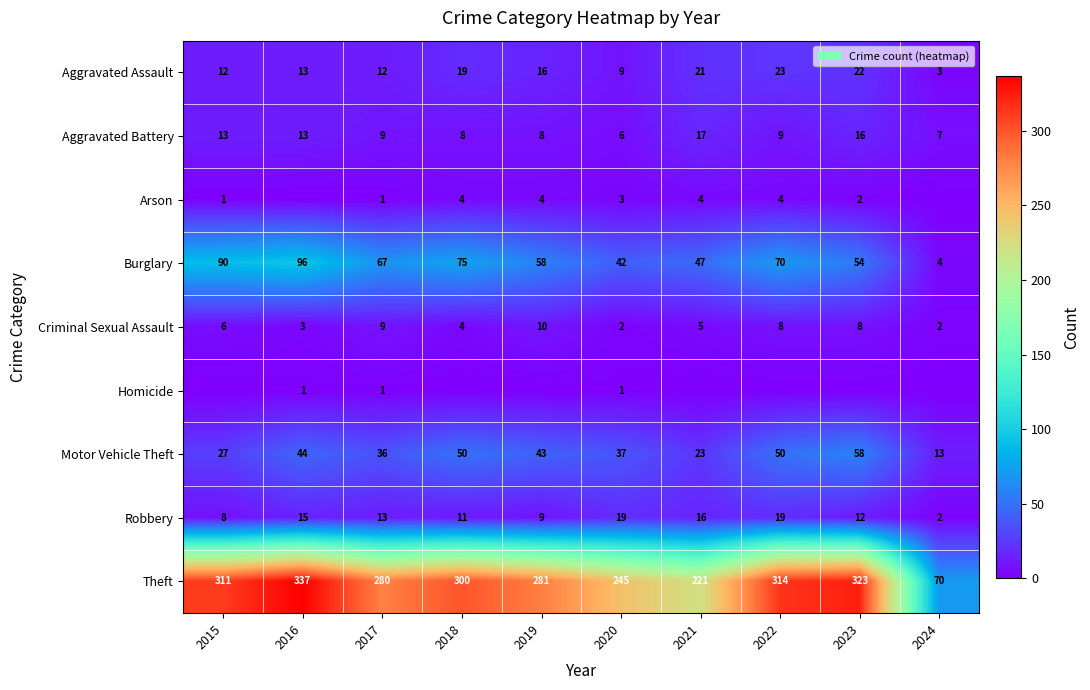

List the labels in order of Theft value, largest first.

2016, 2023, 2022, 2015, 2018, 2019, 2017, 2020, 2021, 2024